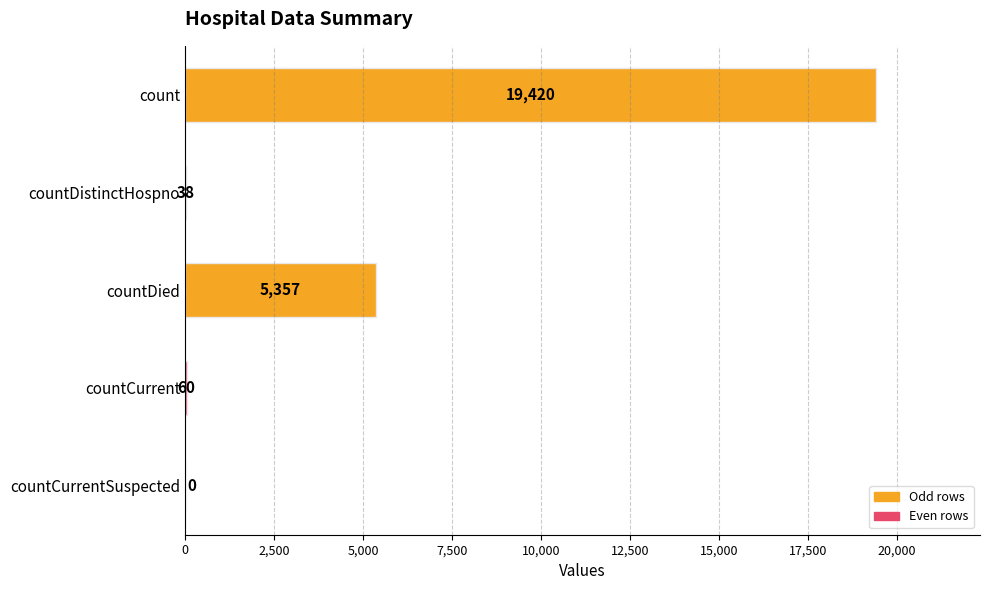

How many data points does each series have?

5